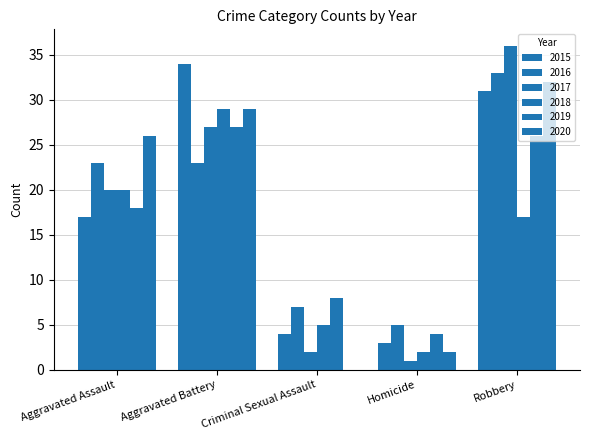

Reading left to right, what are all the values shown in this chart?

2015: Aggravated Assault=17	Aggravated Battery=34	Criminal Sexual Assault=4	Homicide=3	Robbery=31
2016: Aggravated Assault=23	Aggravated Battery=23	Criminal Sexual Assault=7	Homicide=5	Robbery=33
2017: Aggravated Assault=20	Aggravated Battery=27	Criminal Sexual Assault=2	Homicide=1	Robbery=36
2018: Aggravated Assault=20	Aggravated Battery=29	Criminal Sexual Assault=5	Homicide=2	Robbery=17
2019: Aggravated Assault=18	Aggravated Battery=27	Criminal Sexual Assault=8	Homicide=4	Robbery=26
2020: Aggravated Assault=26	Aggravated Battery=29	Criminal Sexual Assault=0	Homicide=2	Robbery=32